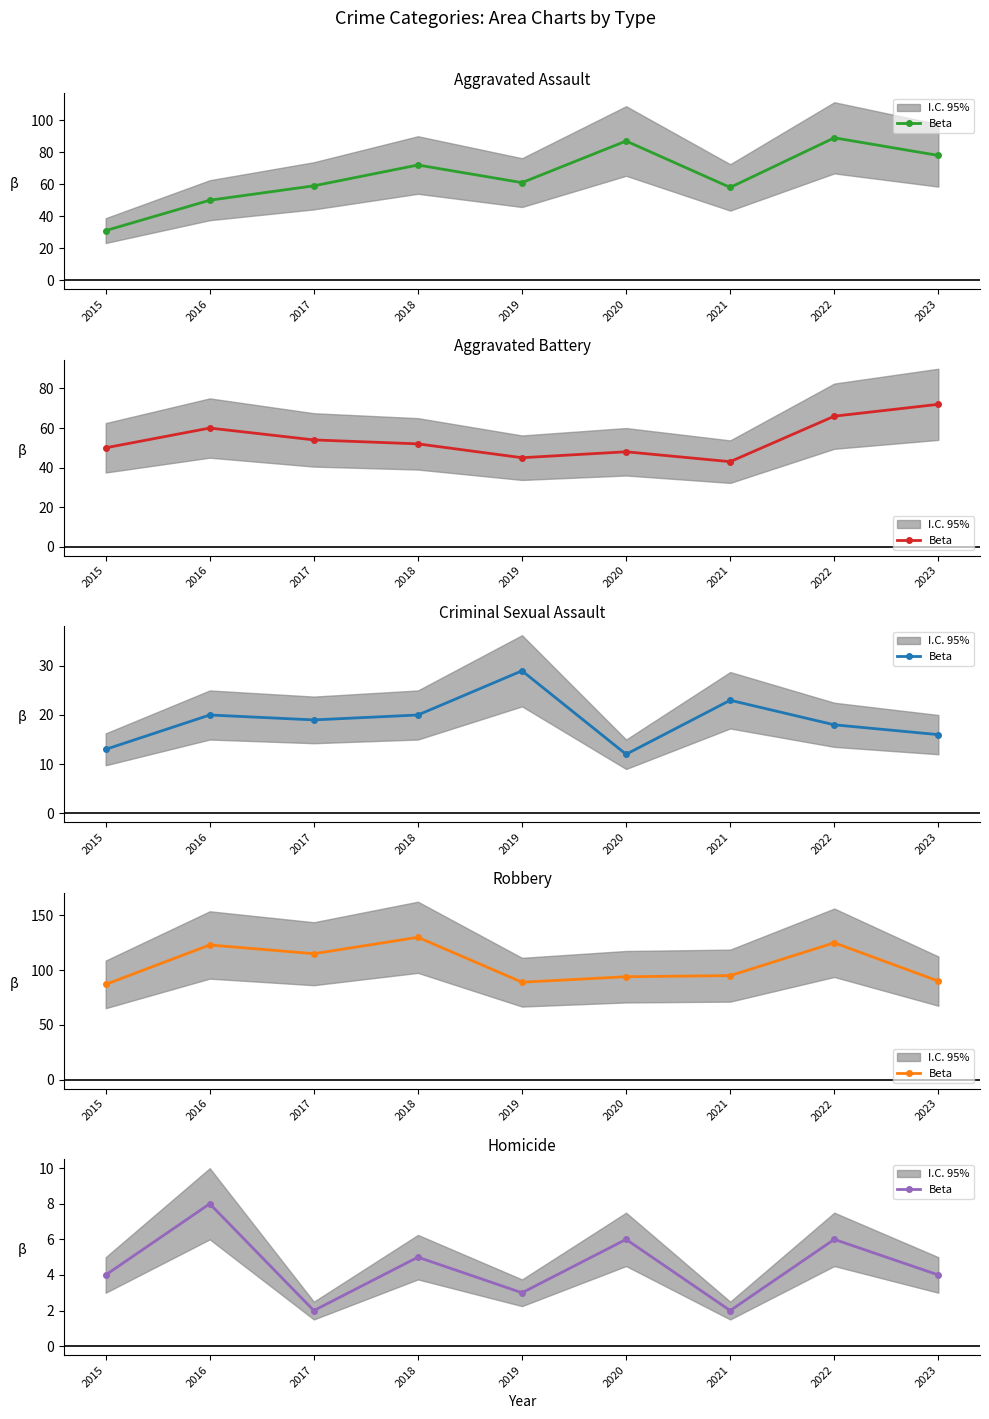

At which label is the value closest to 5?

2018